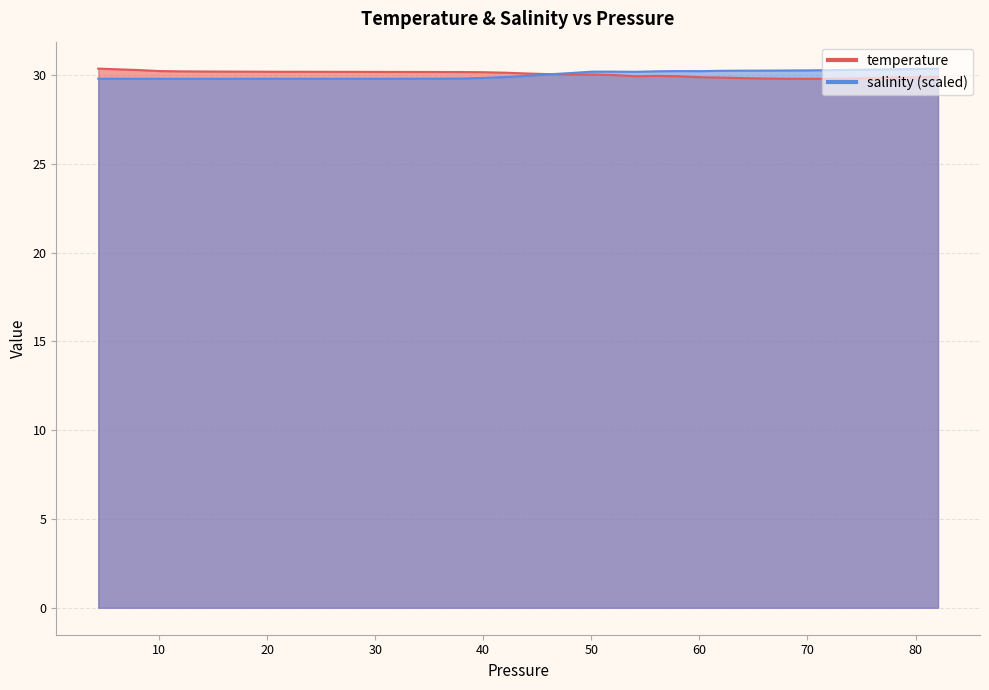

How many lines are shown in the chart?

2